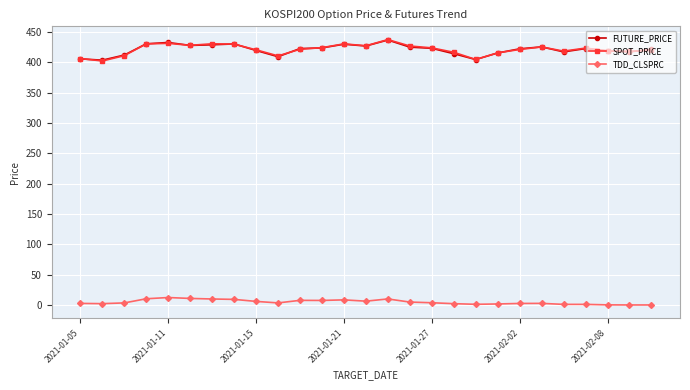

True or false: SPOT_PRICE and TDD_CLSPRC intersect in this chart.

False